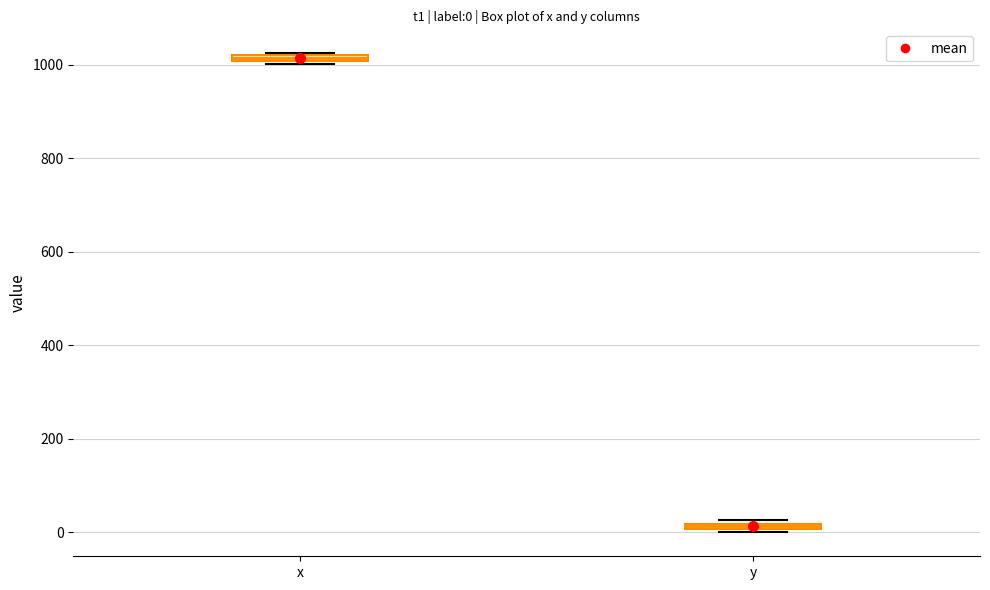

Which box has the highest median line?

x